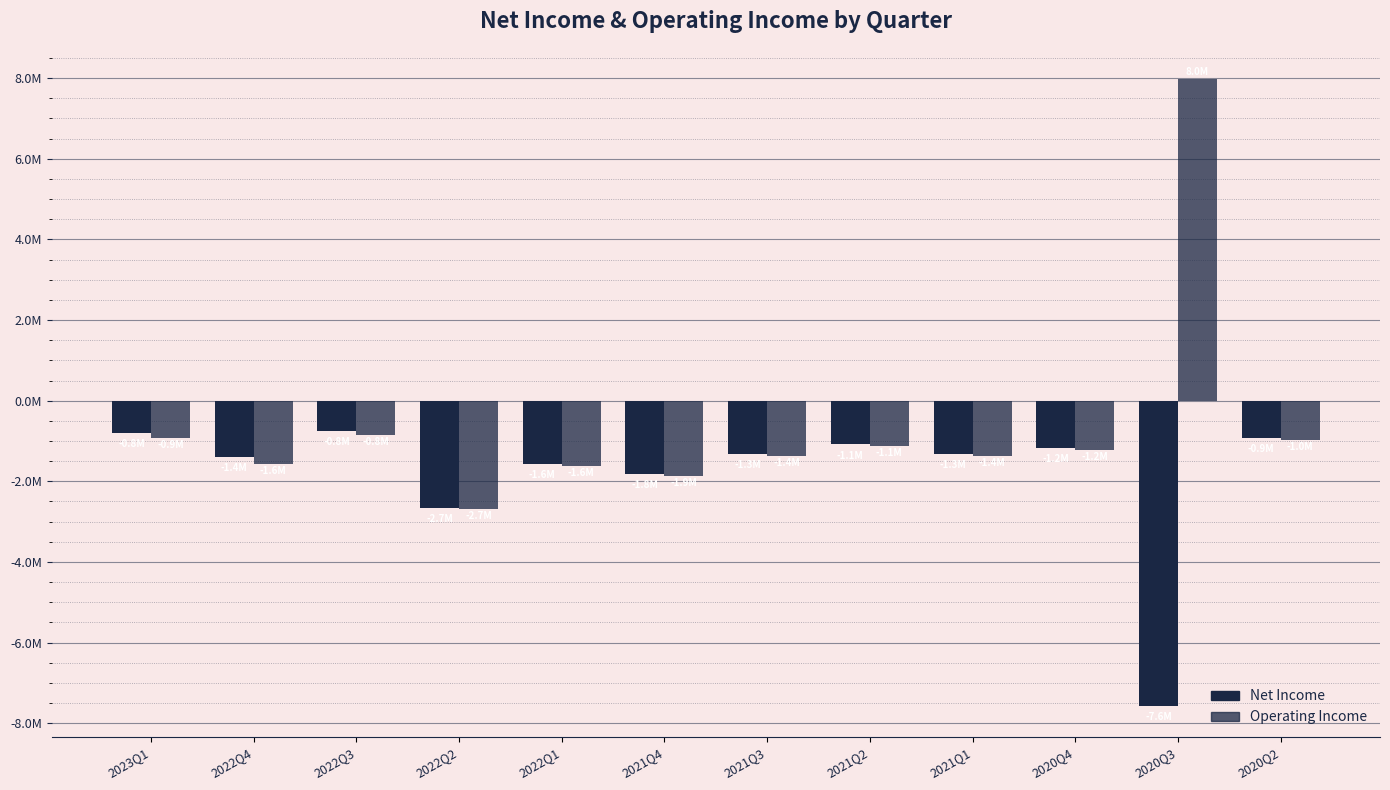

Are the bars horizontal?

No